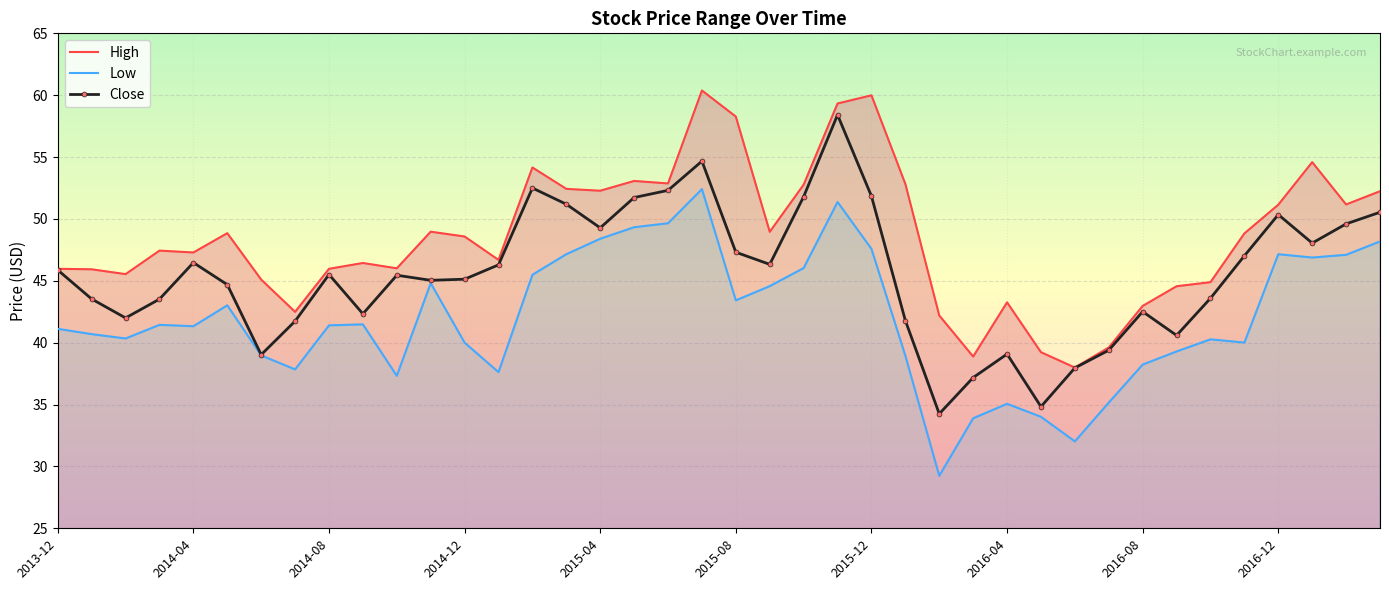

Where is the first local maximum for Close?

2014-04